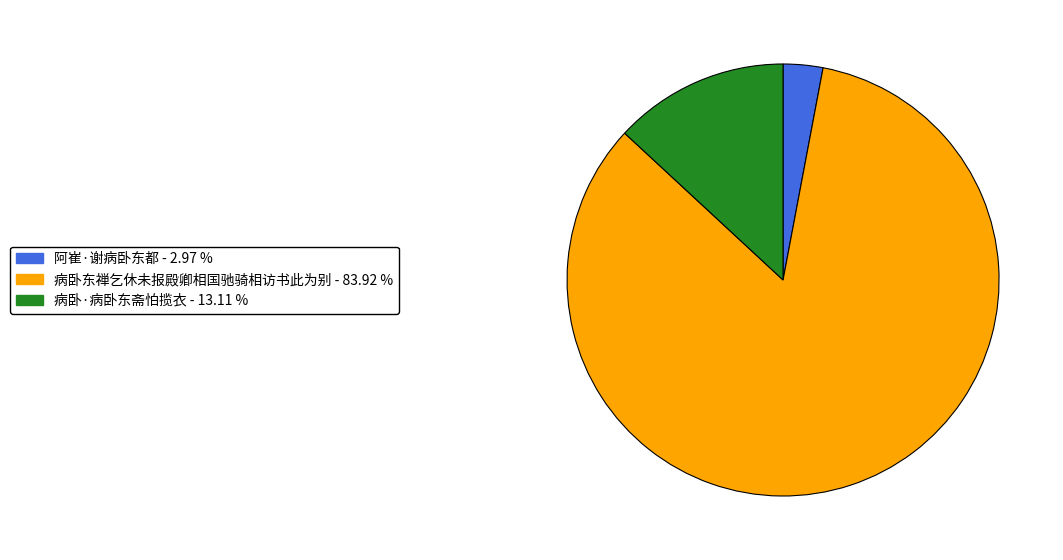

Does 阿崔·谢病卧东都 - 2.97 % represent more than half of the total?

No